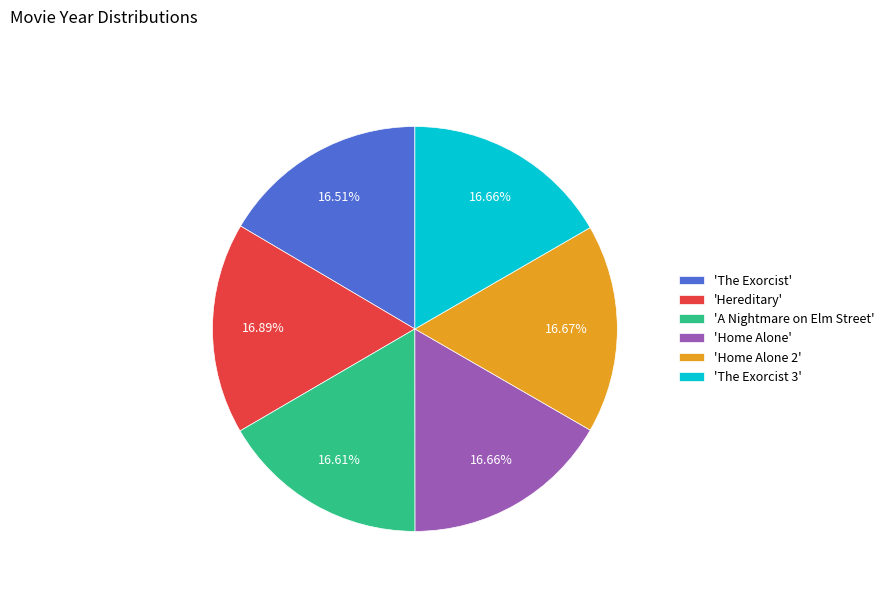

Is there a majority slice in this chart?

No